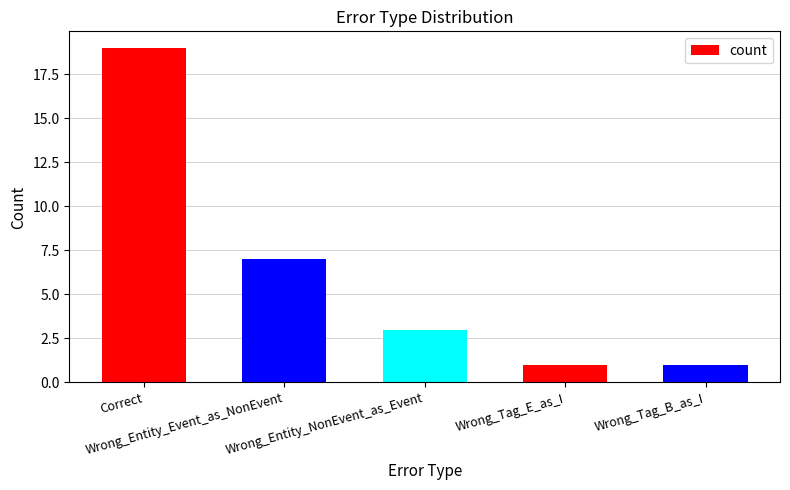

Reading left to right, transcribe all the data shown in this chart.

Correct=19	Wrong_Entity_Event_as_NonEvent=7	Wrong_Entity_NonEvent_as_Event=3	Wrong_Tag_E_as_I=1	Wrong_Tag_B_as_I=1